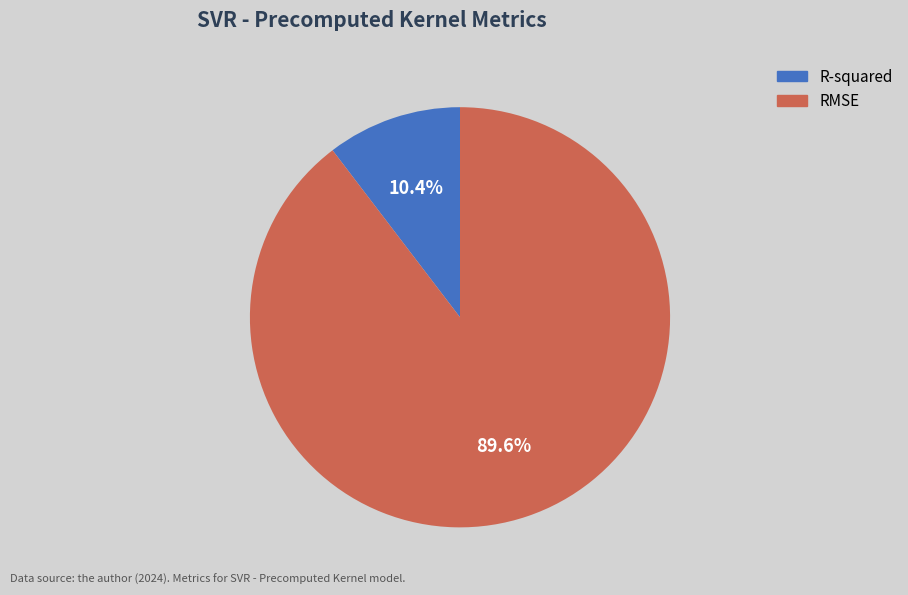

What percentage is NOT represented by R-squared?

89.6%